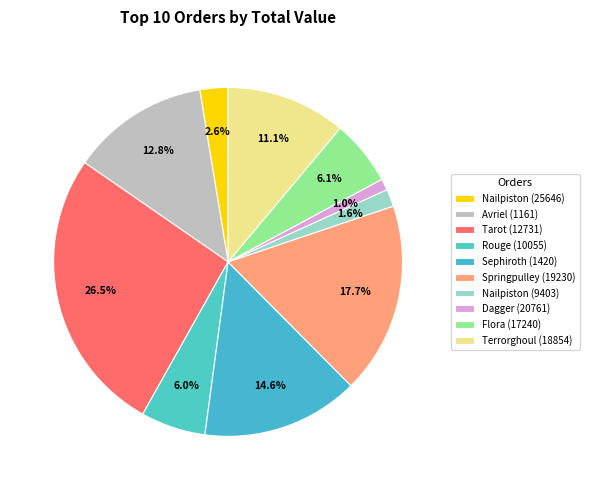

The Flora (17240) slice represents 11% of the pie. True or false?

False